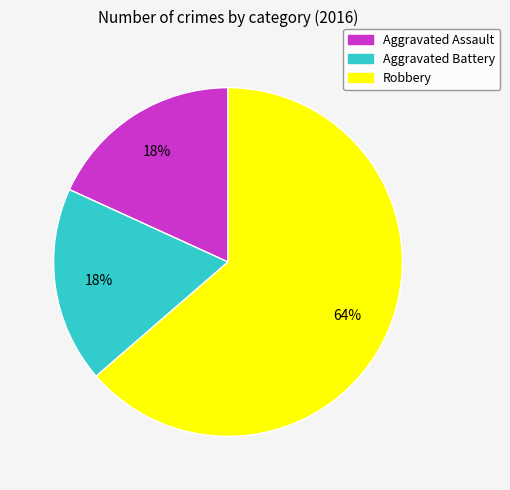

How many segments does this pie chart have?

3